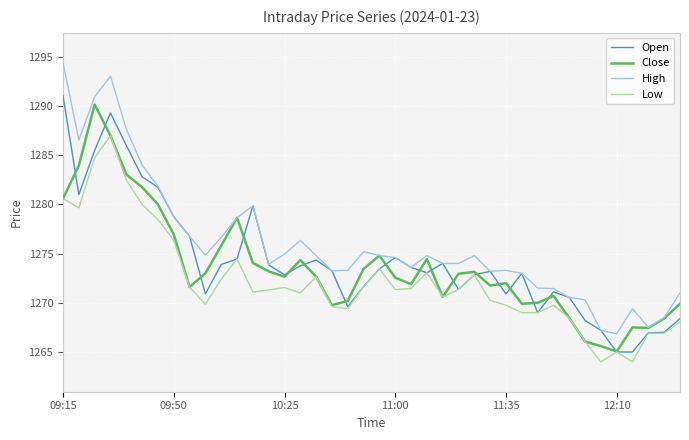

What is the minimum value shown in the chart?

1264.0